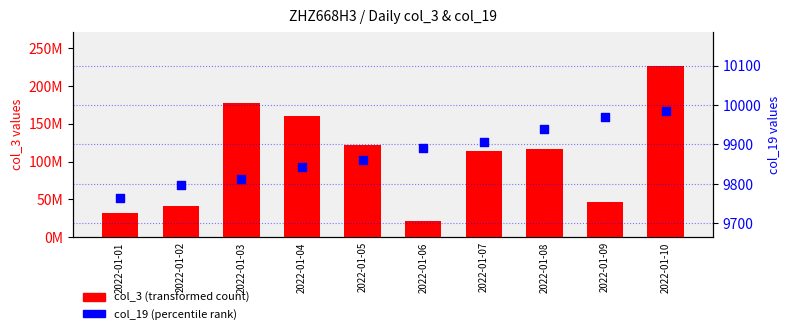

At how many categories does at least one series exceed 204124068?

1